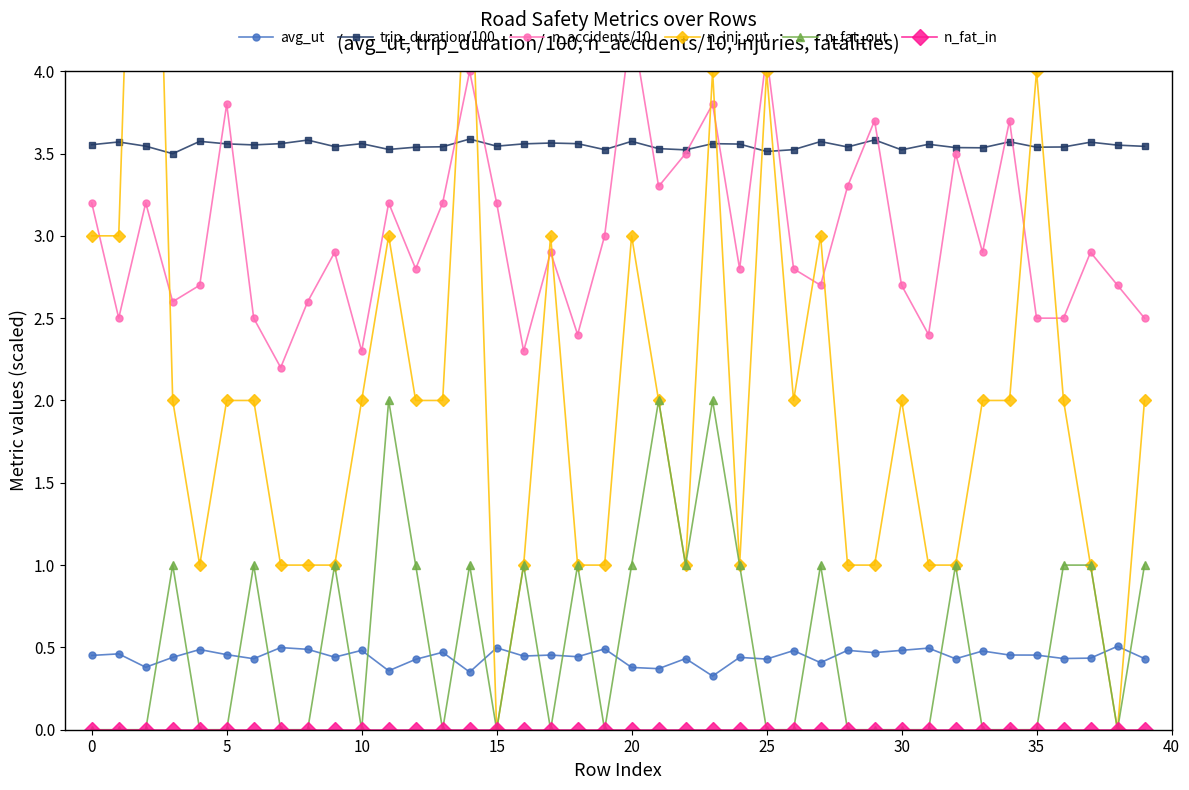

Does the chart have visible grid lines?

No